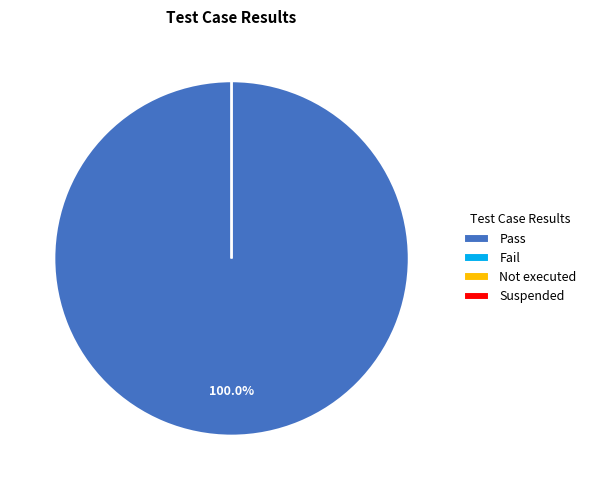

To the nearest percent, what is the difference between the Fail and Pass slice percentages?

100%